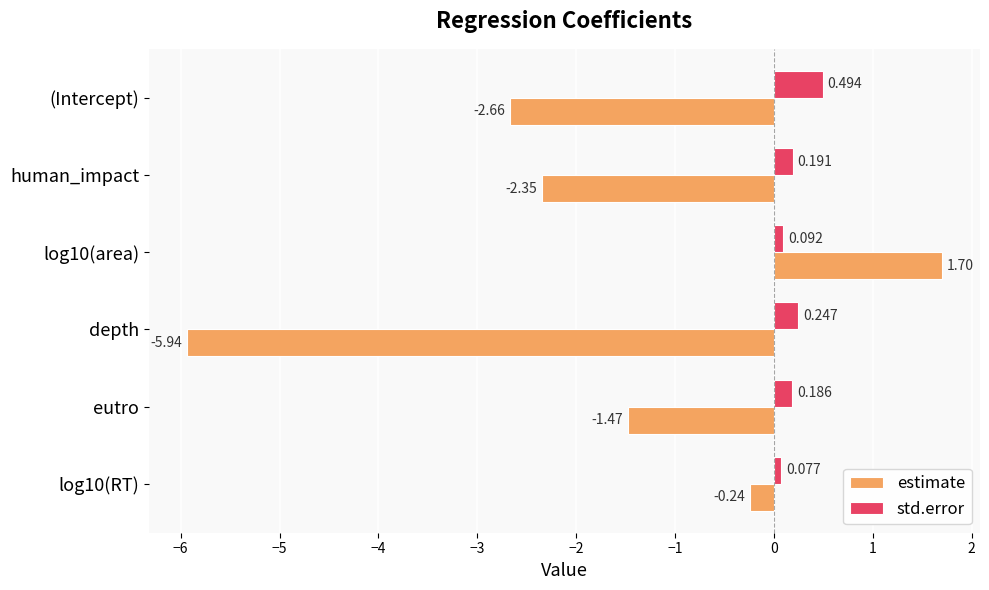

Between depth and log10(RT), which series saw the biggest shift?

estimate